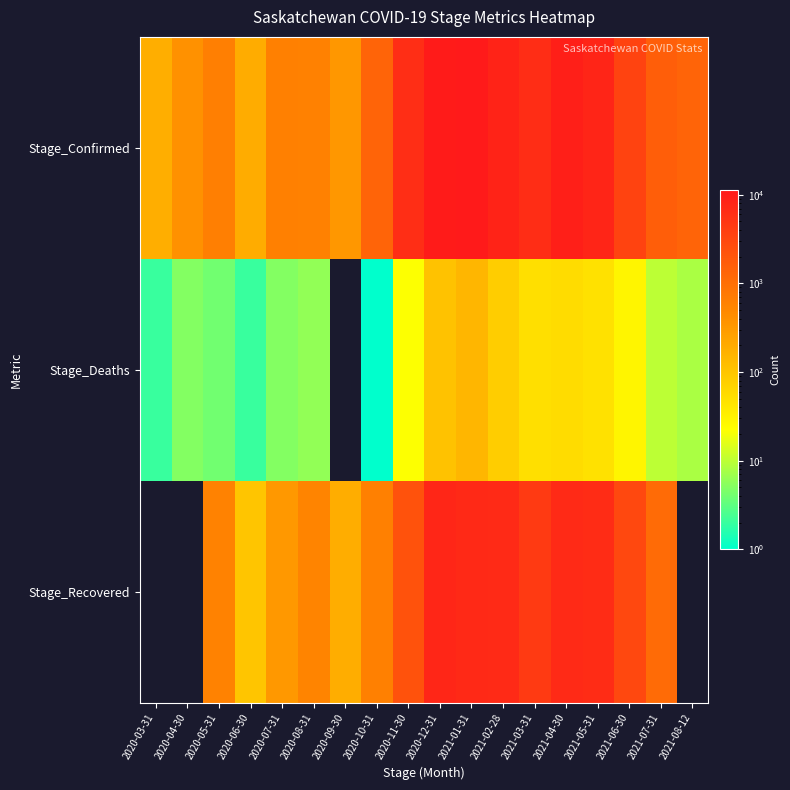

Which series has the largest total across all categories?

Stage_Confirmed